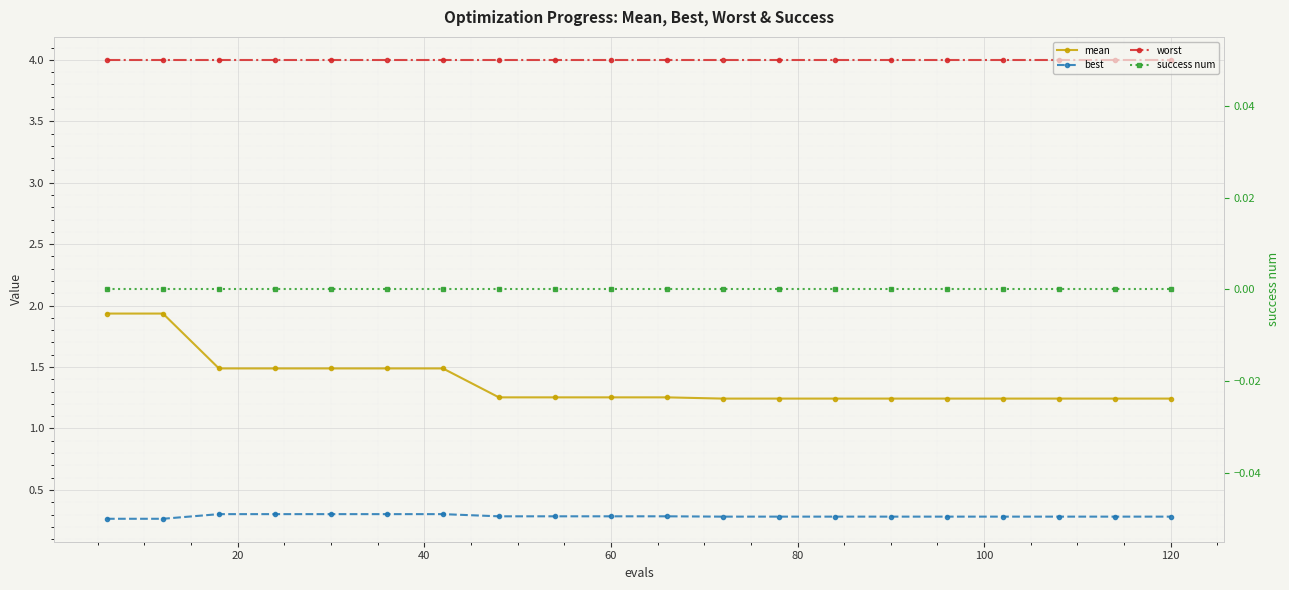

Which series has the widest spread of values?

mean